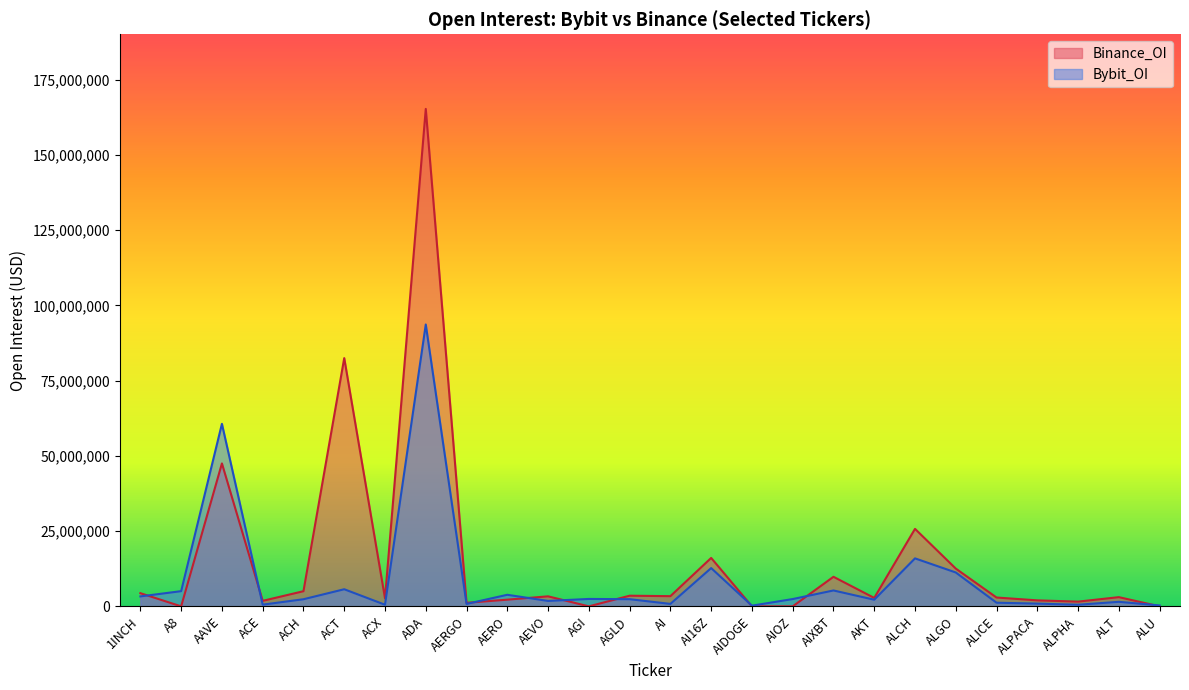

Reading left to right, transcribe all the data shown in this chart.

Bybit_OI: 1INCH=3303302	A8=5050215	AAVE=60632879	ACE=568122	ACH=2362654	ACT=5685555	ACX=542047	ADA=93632606	AERGO=807157	AERO=3844302	AEVO=1802469	AGI=2461456	AGLD=2380723	AI=818396	AI16Z=12713942	AIDOGE=233154	AIOZ=2423333	AIXBT=5281193	AKT=2201927	ALCH=15940867	ALGO=11254166	ALICE=1212644	ALPACA=911351	ALPHA=537380	ALT=1508682	ALU=298626
Binance_OI: 1INCH=4376231	A8=0	AAVE=47478314	ACE=1829956	ACH=5030718	ACT=82472862	ACX=2680580	ADA=165250994	AERGO=1179959	AERO=2223424	AEVO=3326641	AGI=0	AGLD=3536023	AI=3384321	AI16Z=16081395	AIDOGE=0	AIOZ=0	AIXBT=9819742	AKT=2800280	ALCH=25742449	ALGO=12546628	ALICE=2934052	ALPACA=1991453	ALPHA=1571838	ALT=3058939	ALU=0